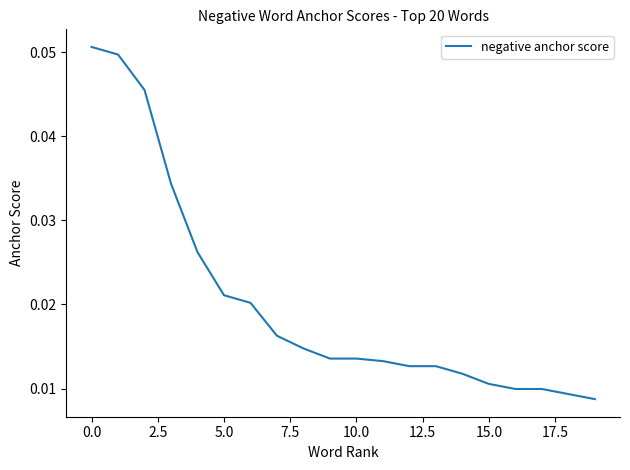

How many lines are shown in the chart?

1